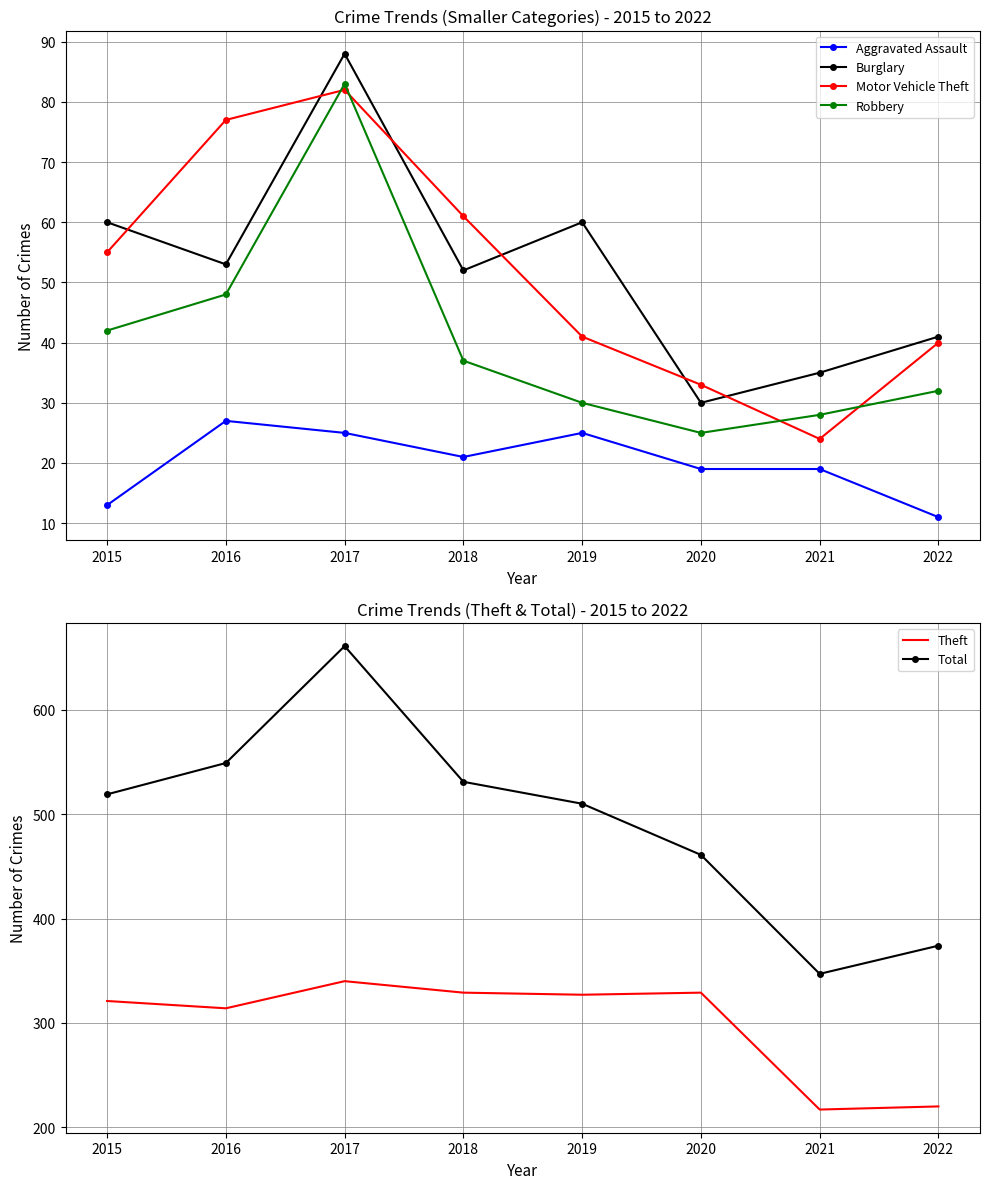

True or false: Burglary and Aggravated Assault intersect in this chart.

False